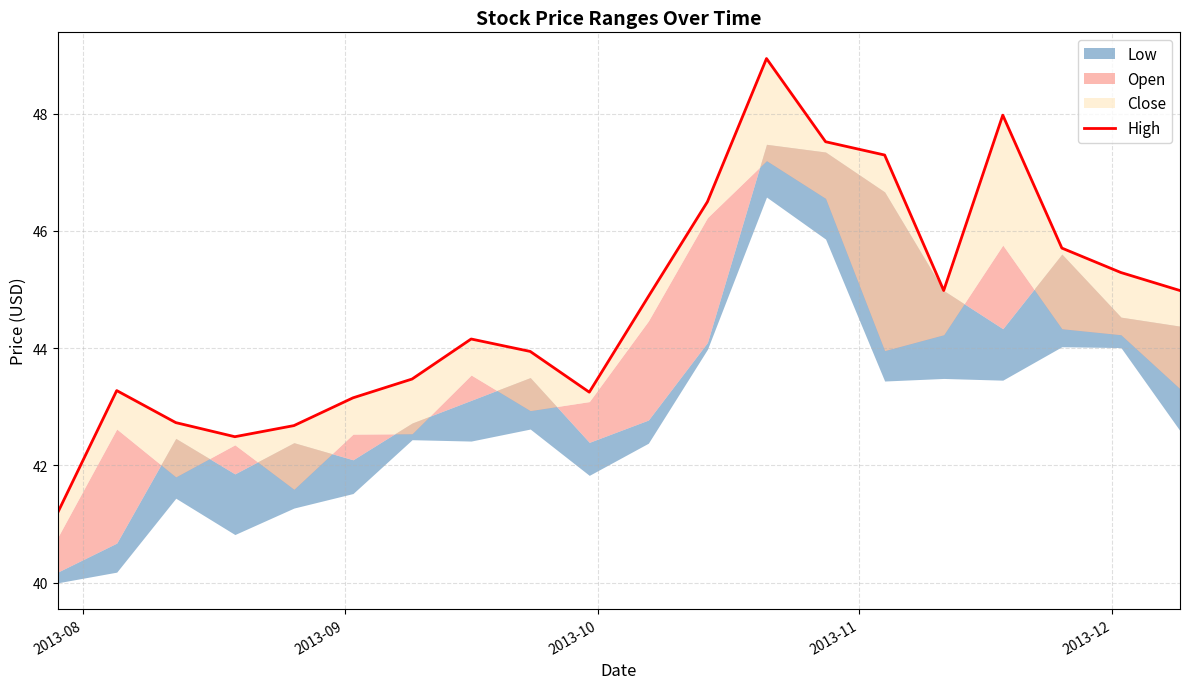

What is the greatest value displayed?

48.9